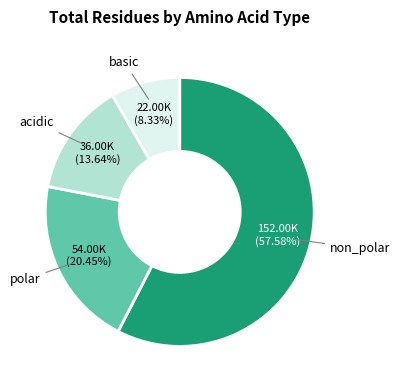

How many slices are in this pie chart?

4